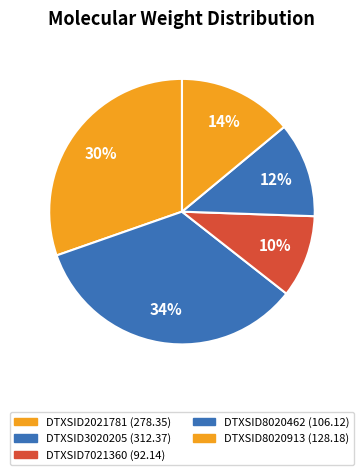

Is there any slice that represents more than half of the pie?

No